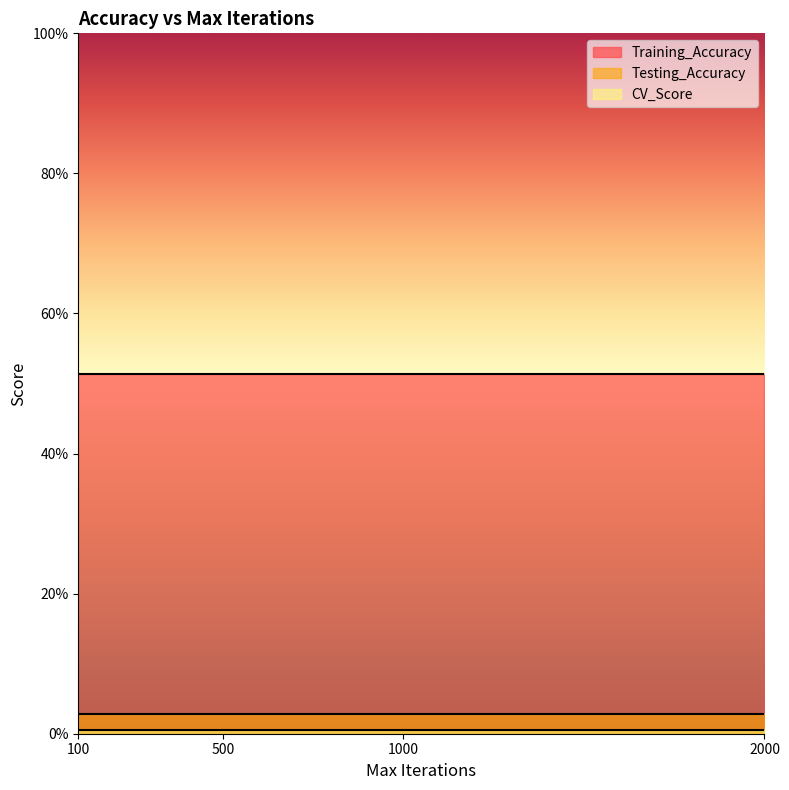

How many lines are shown in the chart?

3